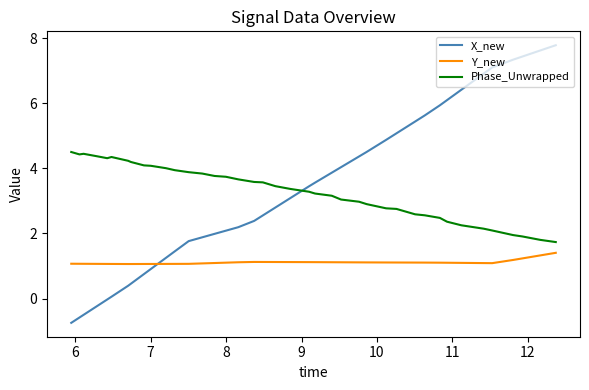

How many lines are shown in the chart?

3